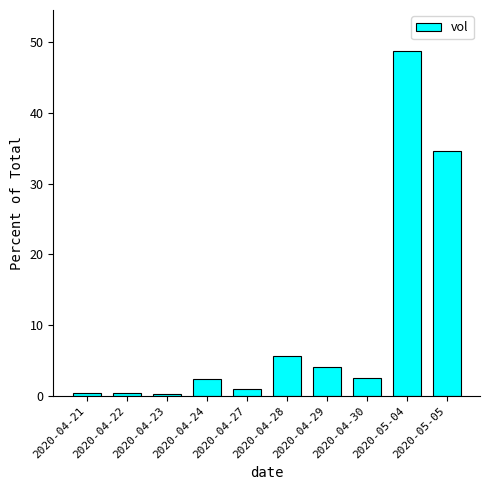

What is the maximum value shown in the chart?

48.7